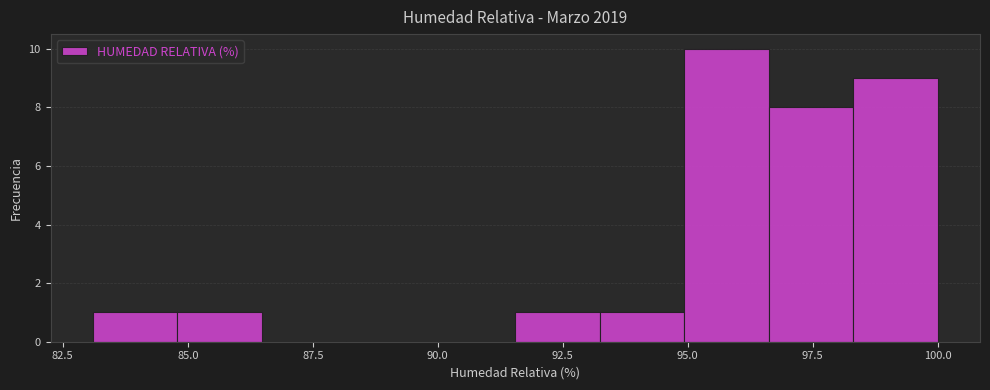

Read against the x-axis, roughly where is the centre of the tallest bar?

96.0